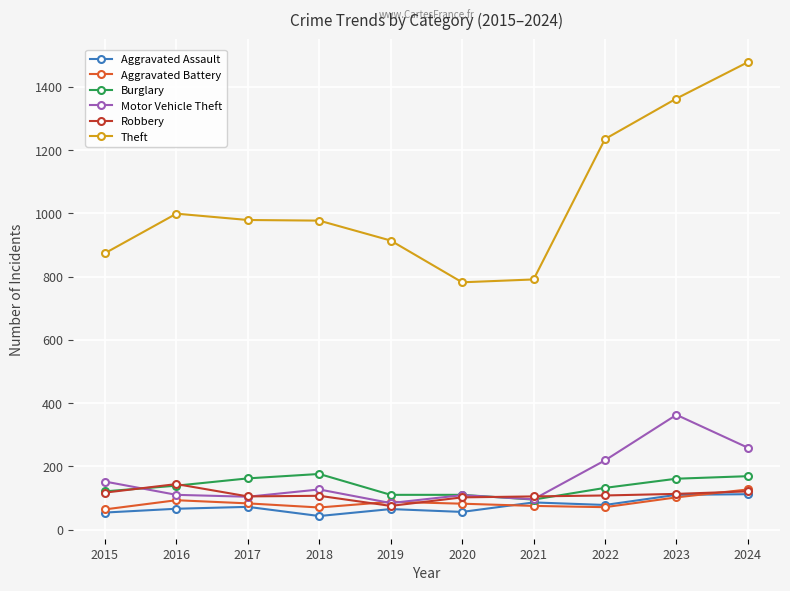

Where does the Theft series first go above 979?

2016